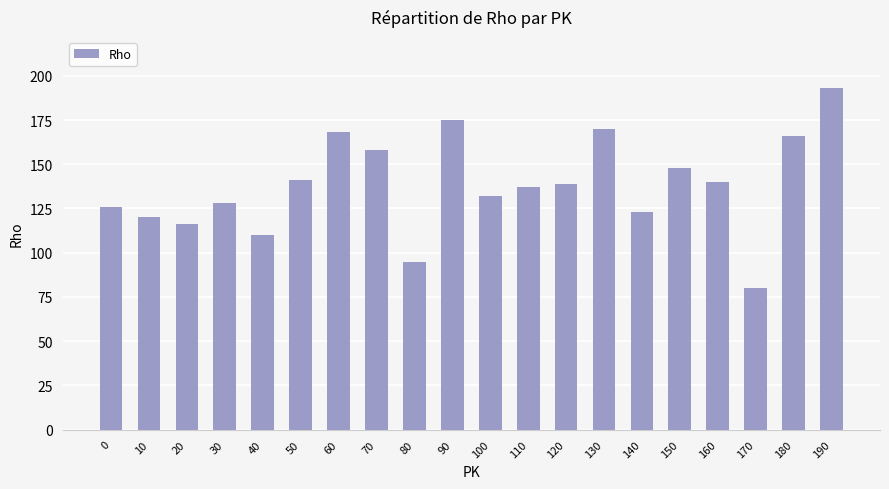

Reading left to right, list all the values displayed in this chart.

0=126	10=120	20=116	30=128	40=110	50=141	60=168	70=158	80=95	90=175	100=132	110=137	120=139	130=170	140=123	150=148	160=140	170=80	180=166	190=193